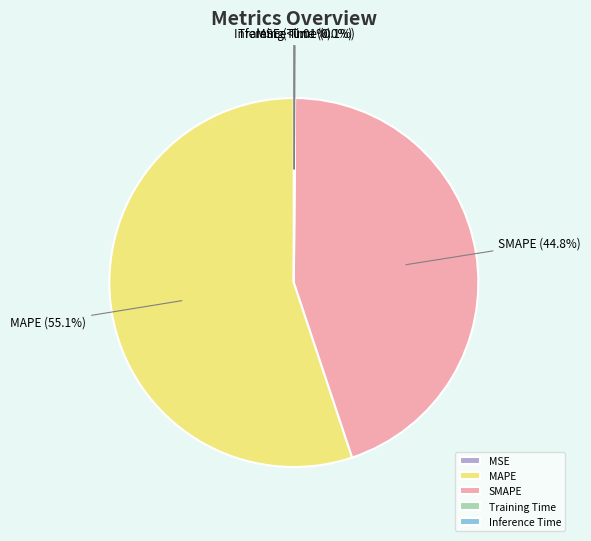

Is there a majority slice in this chart?

Yes